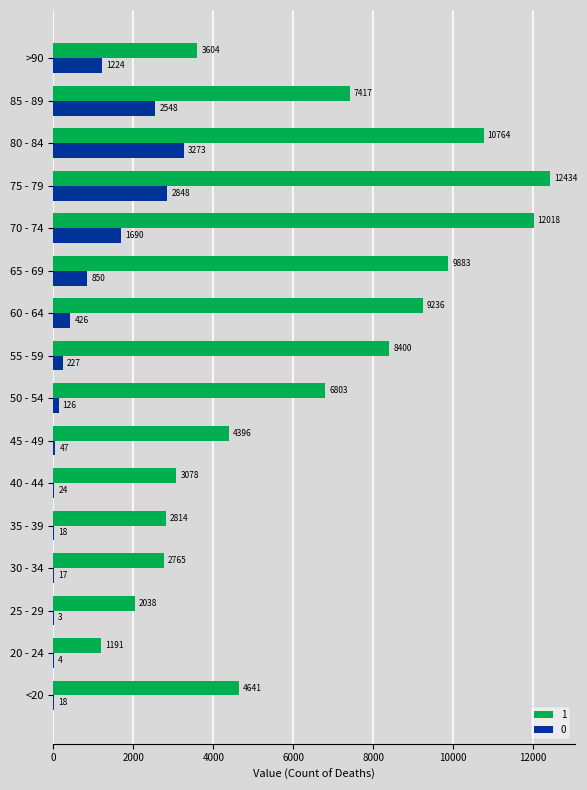

Count the number of categories in the chart.

16